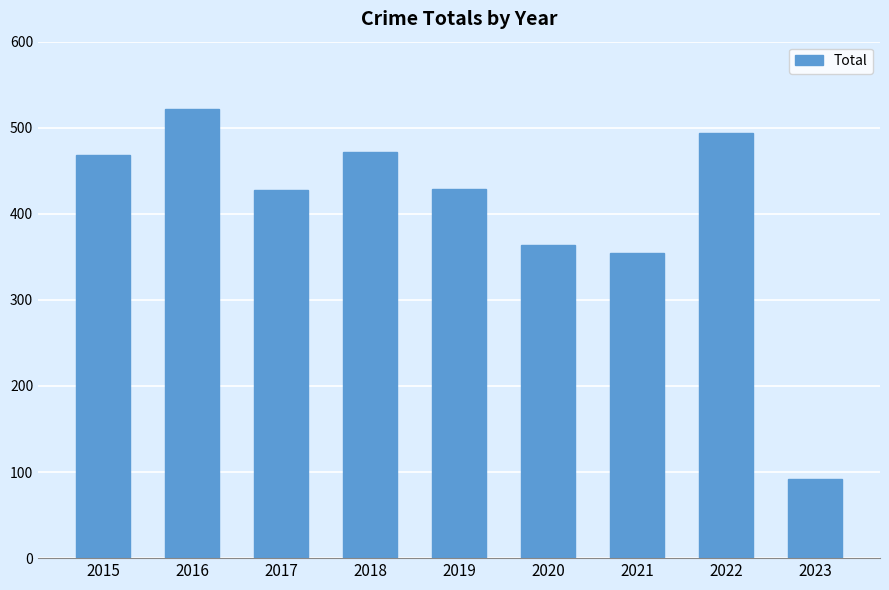

What is the value of the 9th bar from the left?

92